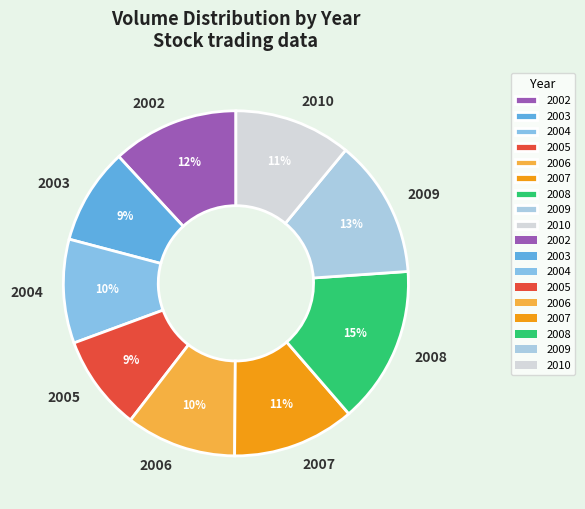

Do 2004 and 2002 together represent more than half of the pie?

No